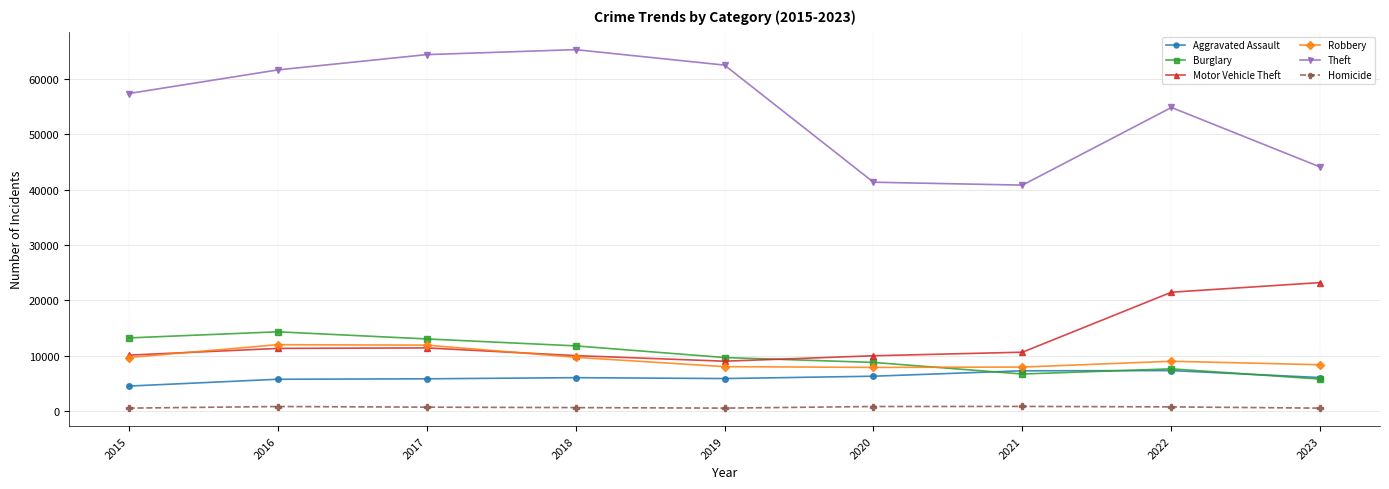

Is this an area chart (filled region under the line)?

No